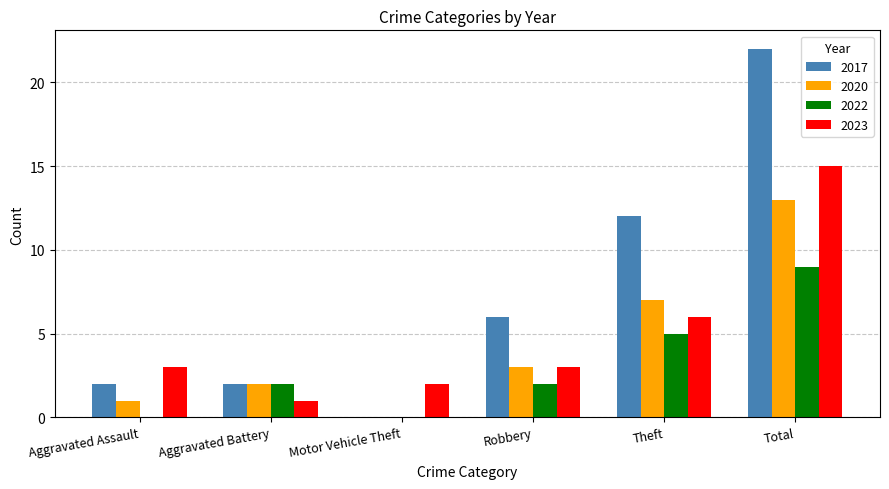

The value of 2022 at Aggravated Assault is 0. True or false?

True